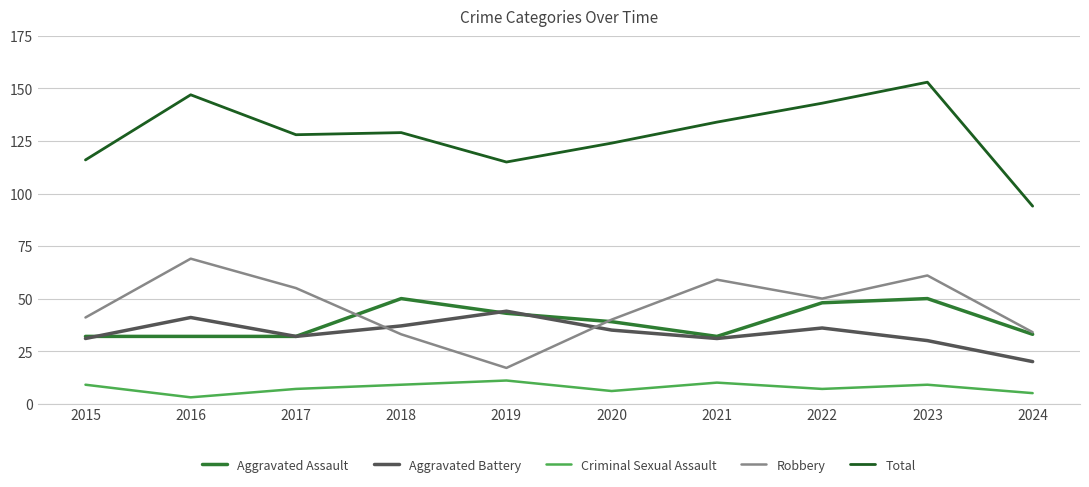

The value of Total at 2016 is 197. True or false?

False